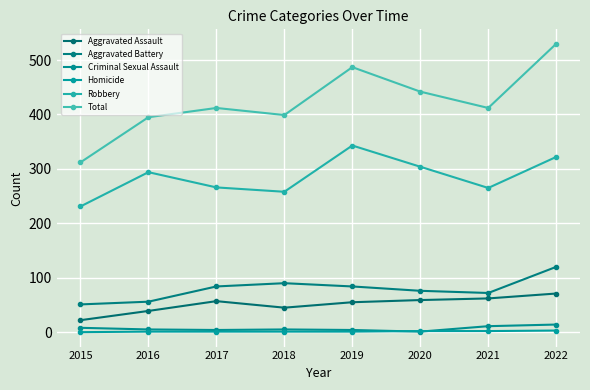

How many interior local peaks does the Aggravated Assault series have?

1